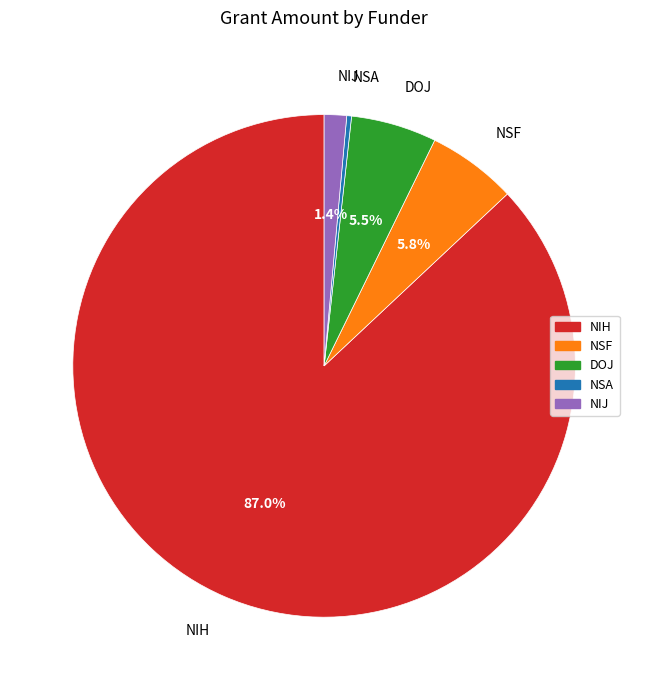

To the nearest percent, what is the difference between the largest and smallest slice percentages?

87%